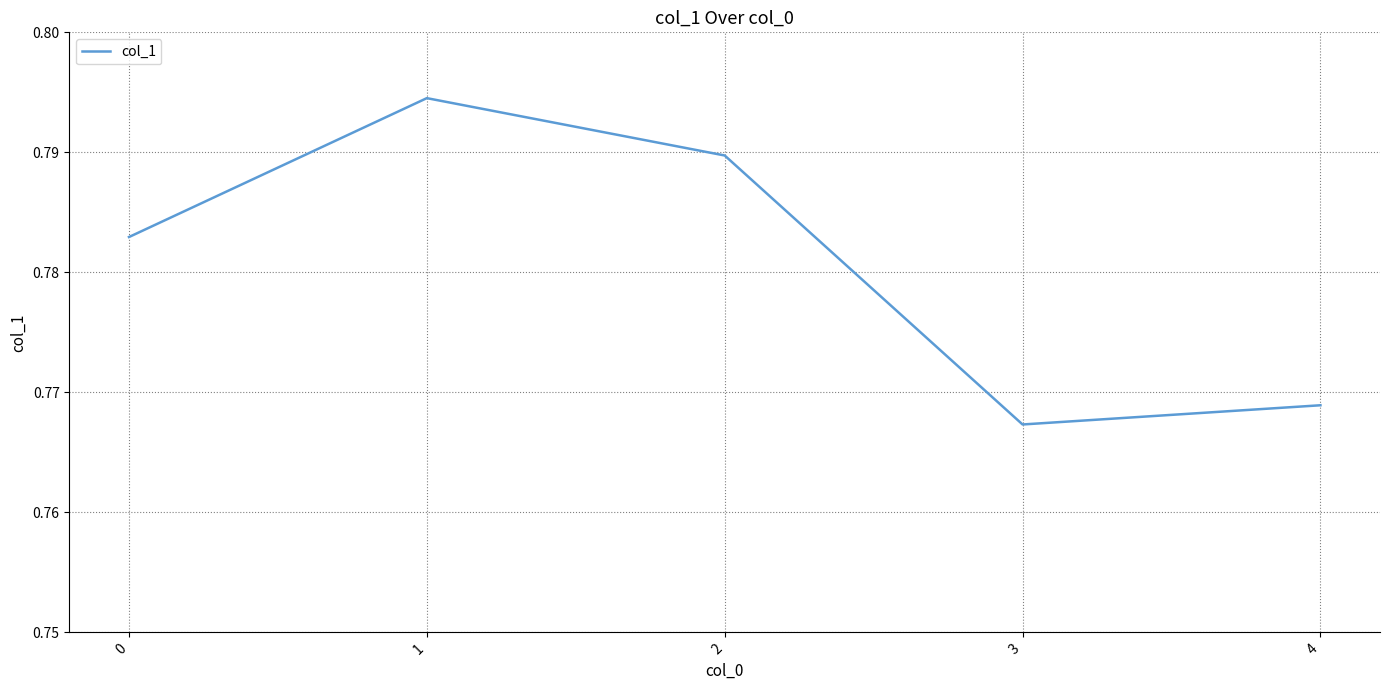

Is it true that the value at 1 is 0.4?

False